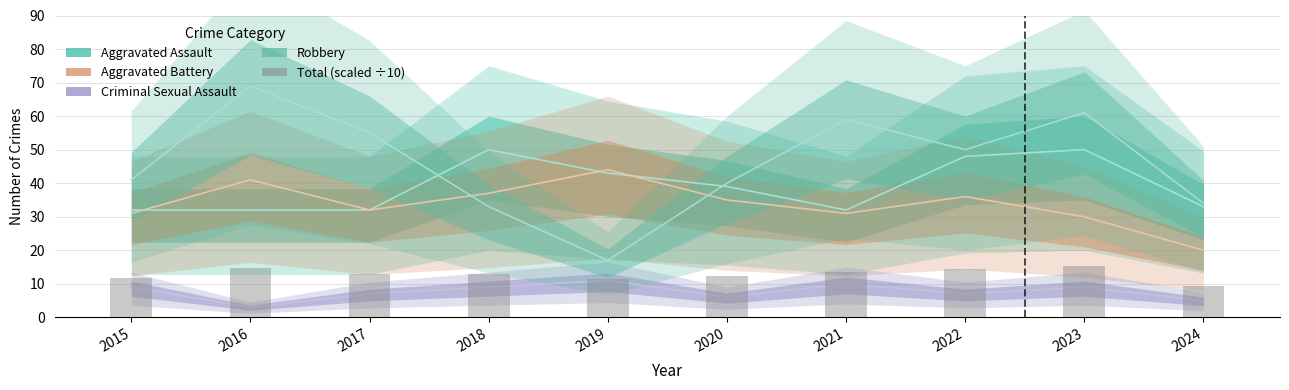

Between 2017 and 2022, which series saw the biggest shift?

Aggravated Assault